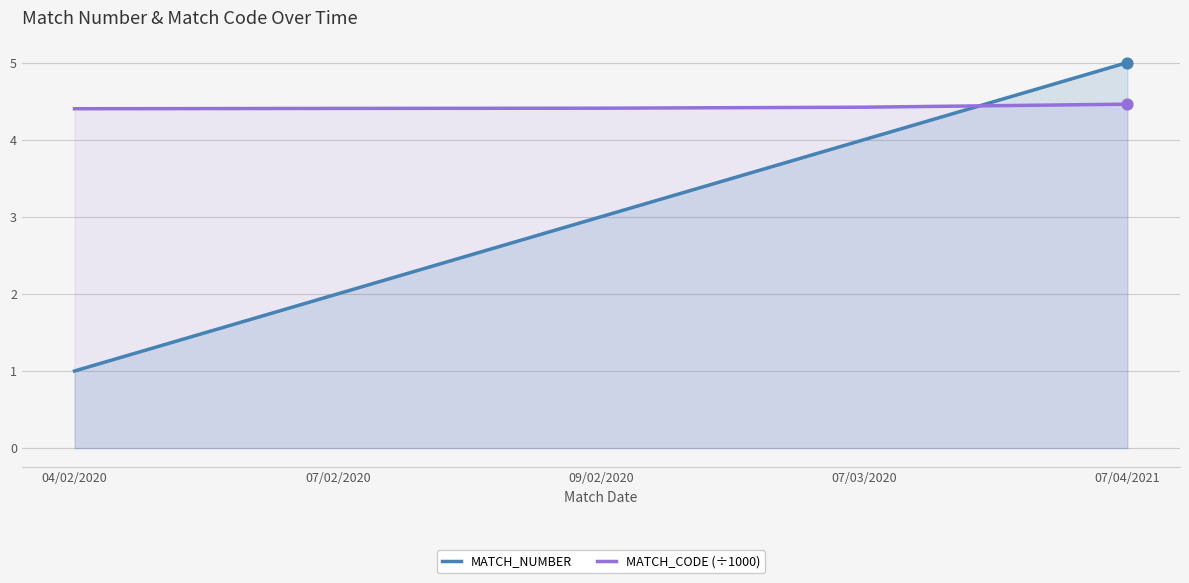

What is the total value across all series at 07/03/2020?

8.4